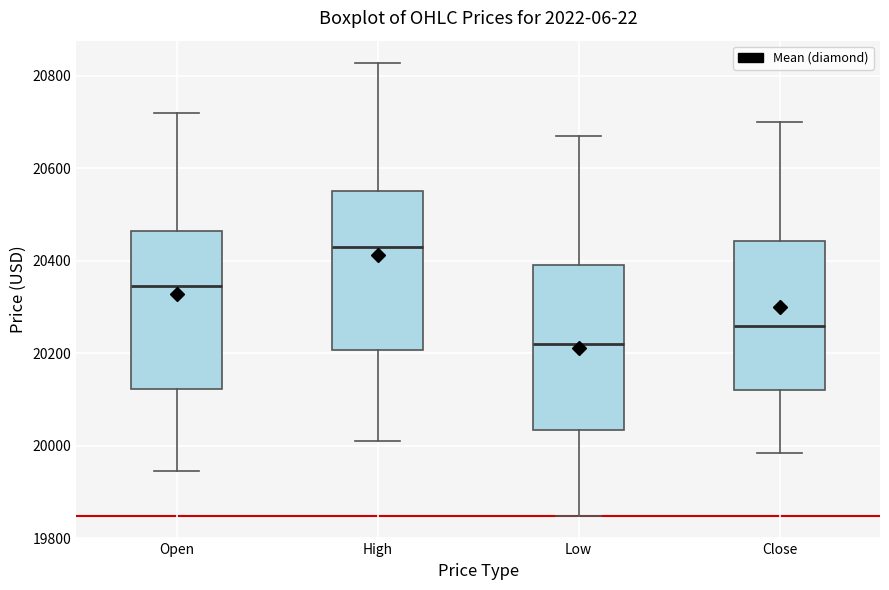

Where is the upper edge of the box for Close on the y-axis? The values are not printed on the chart, so give them approximately, as read against the axis.

20440